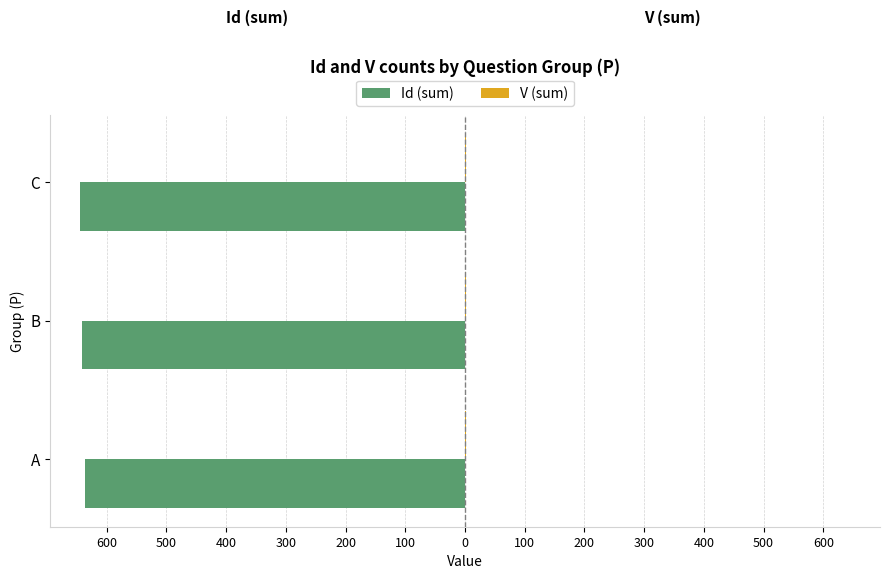

How many series are shown in this chart?

2